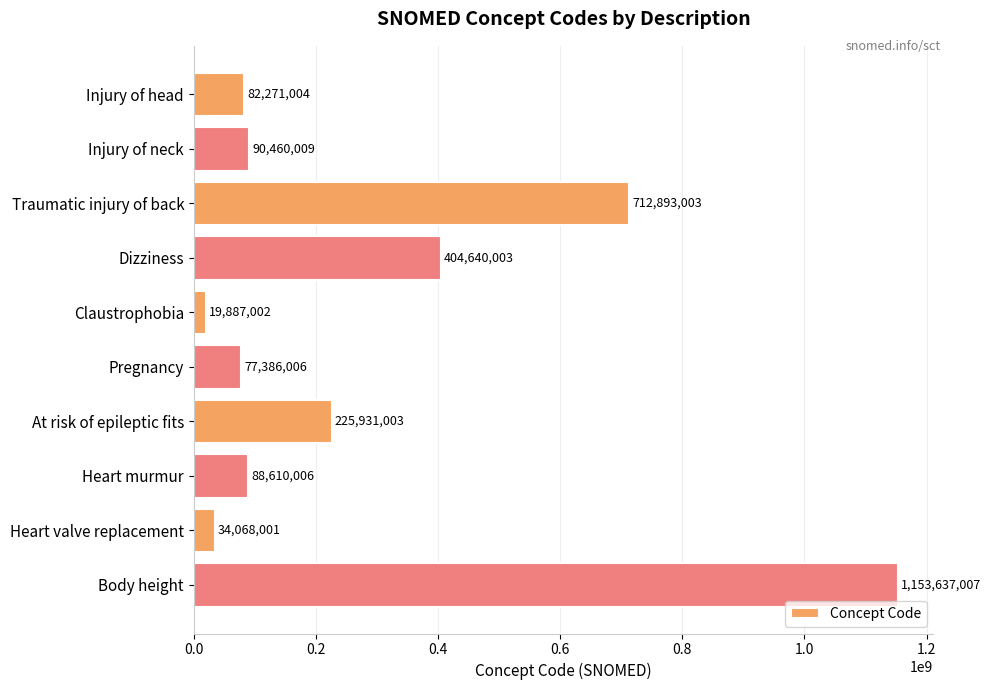

What is the difference between the maximum and minimum values?

1133750005